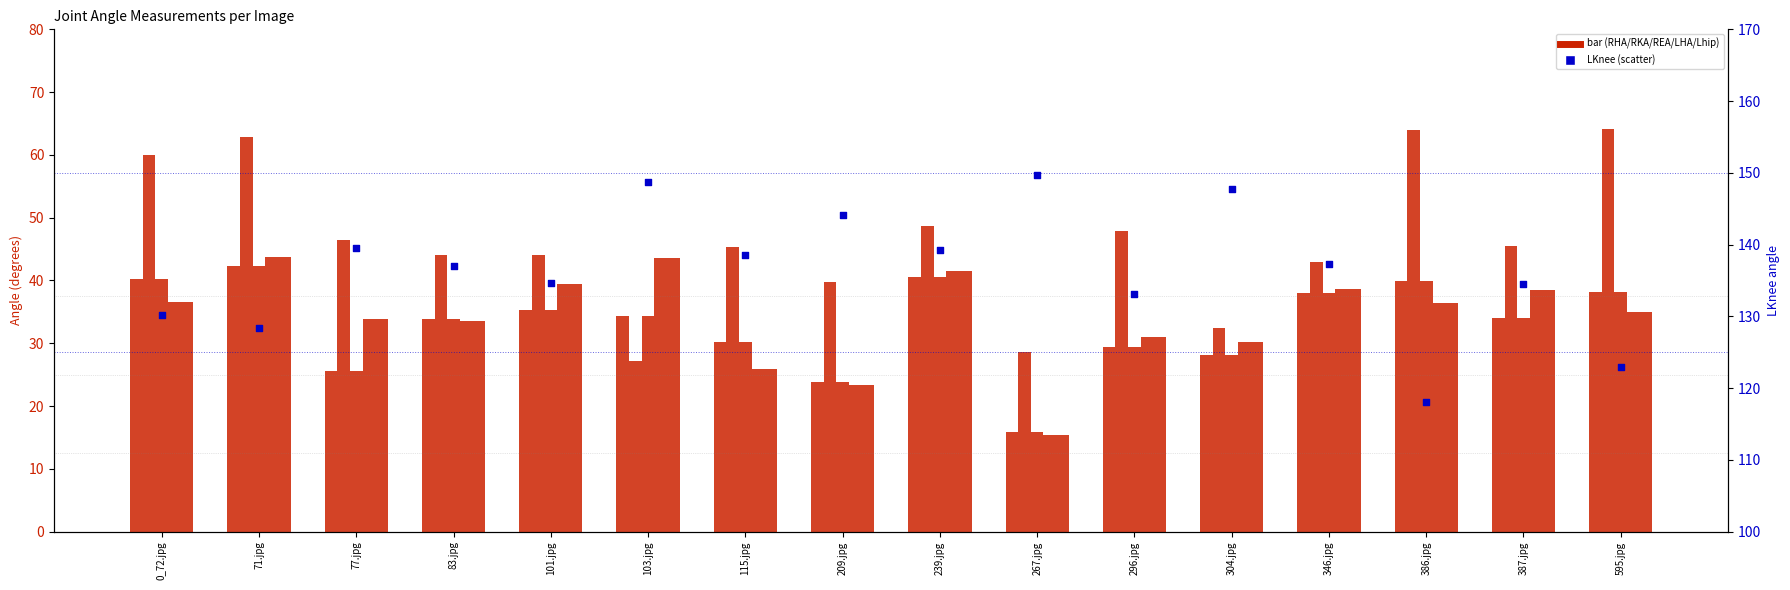

Which series contains the lowest Y value?

LHA